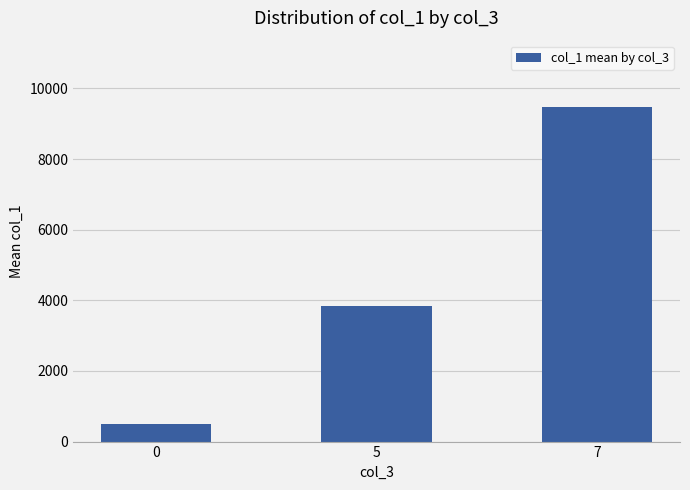

How many values are below 3839?

1